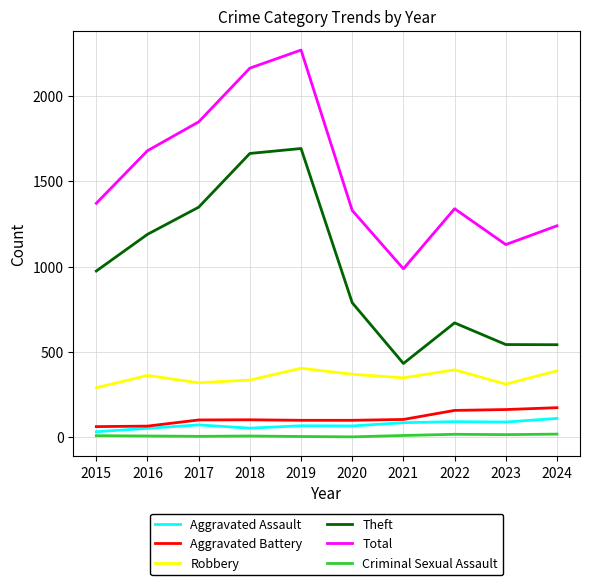

Between 2022 and 2023, which series saw the biggest shift?

Total